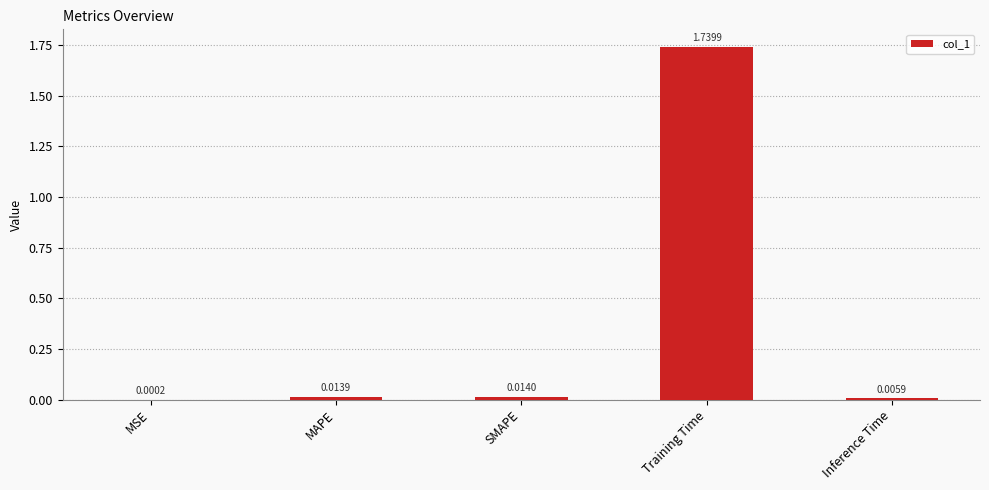

At which label is the value closest to 0?

MSE